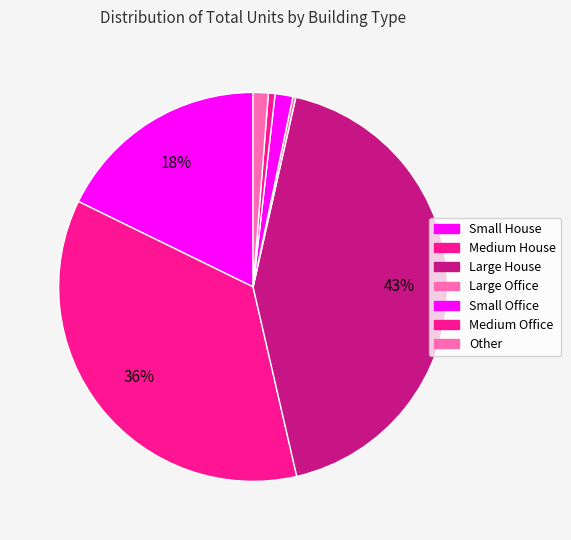

How many segments does this pie chart have?

7